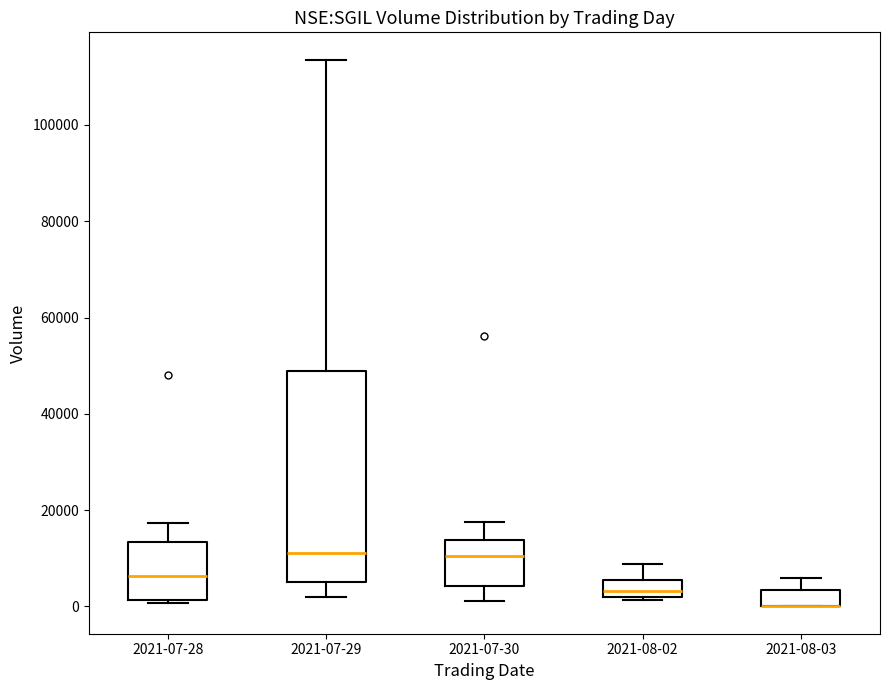

Comparing the boxes themselves (not the whiskers), which one is the tallest?

2021-07-29